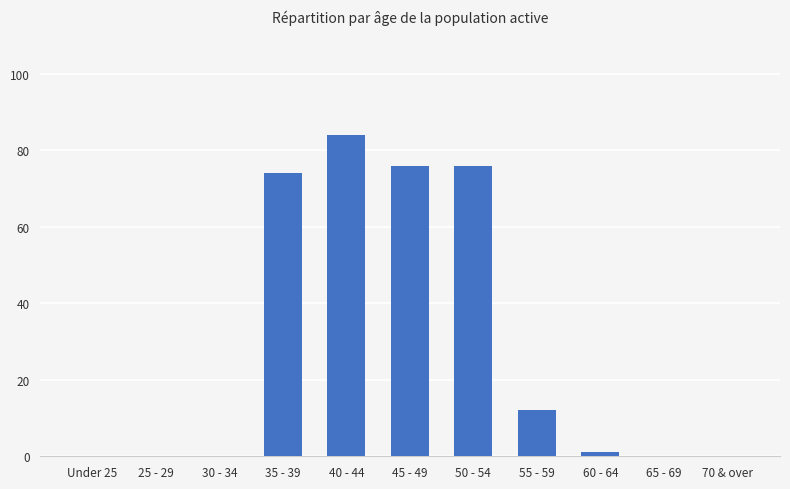

Is it true that the value at 50 - 54 is 28?

False